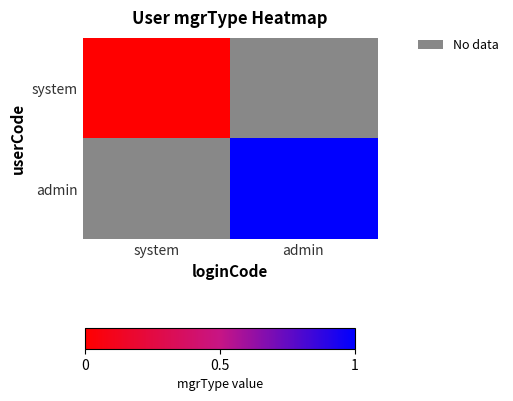

What is the greatest value displayed?

1.0